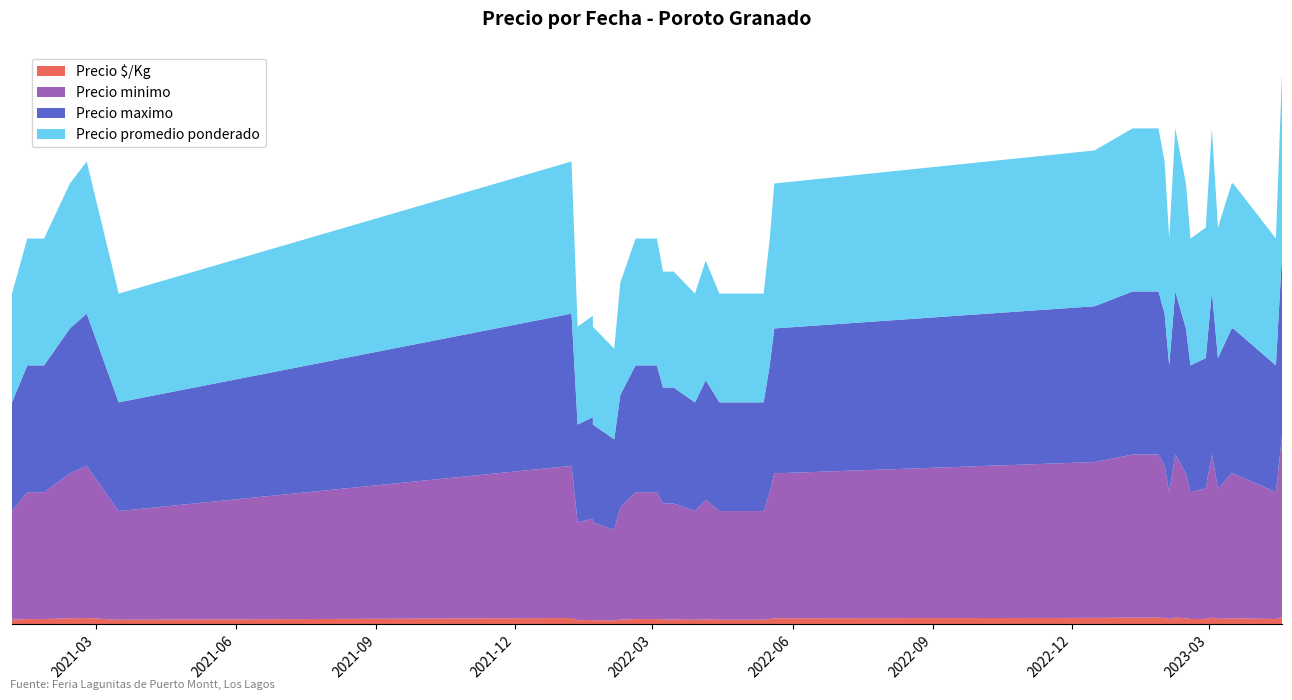

Reading left to right, transcribe all the data shown in this chart.

Precio minimo: 2021-01-05=30000	2021-01-15=35000	2021-01-19=35000	2021-01-26=35000	2021-02-12=40000	2021-02-23=42000	2021-03-16=30000	2022-01-07=42000	2022-01-11=27000	2022-01-21=28000	2022-01-21=27000	2022-02-04=25000	2022-02-08=31000	2022-02-18=35000	2022-03-04=35000	2022-03-08=32000	2022-03-15=32000	2022-03-29=30000	2022-04-05=33000	2022-04-14=30000	2022-05-13=30000	2022-05-17=35000	2022-05-20=40000	2022-12-16=43000	2023-01-10=45000	2023-01-13=45000	2023-01-20=45000	2023-01-27=45000	2023-01-31=42000	2023-02-03=35000	2023-02-07=45000	2023-02-14=40000	2023-02-17=35000	2023-02-27=36000	2023-03-03=45000	2023-03-07=36000	2023-03-16=40000	2023-03-17=40000	2023-04-14=35000	2023-04-18=50000
Precio maximo: 2021-01-05=30000	2021-01-15=35000	2021-01-19=35000	2021-01-26=35000	2021-02-12=40000	2021-02-23=42000	2021-03-16=30000	2022-01-07=42000	2022-01-11=27000	2022-01-21=28000	2022-01-21=27000	2022-02-04=25000	2022-02-08=31000	2022-02-18=35000	2022-03-04=35000	2022-03-08=32000	2022-03-15=32000	2022-03-29=30000	2022-04-05=33000	2022-04-14=30000	2022-05-13=30000	2022-05-17=35000	2022-05-20=40000	2022-12-16=43000	2023-01-10=45000	2023-01-13=45000	2023-01-20=45000	2023-01-27=45000	2023-01-31=42000	2023-02-03=35000	2023-02-07=45000	2023-02-14=40000	2023-02-17=35000	2023-02-27=36000	2023-03-03=45000	2023-03-07=36000	2023-03-16=40000	2023-03-17=40000	2023-04-14=35000	2023-04-18=50000
Precio promedio ponderado: 2021-01-05=30000	2021-01-15=35000	2021-01-19=35000	2021-01-26=35000	2021-02-12=40000	2021-02-23=42000	2021-03-16=30000	2022-01-07=42000	2022-01-11=27000	2022-01-21=28000	2022-01-21=27000	2022-02-04=25000	2022-02-08=31000	2022-02-18=35000	2022-03-04=35000	2022-03-08=32000	2022-03-15=32000	2022-03-29=30000	2022-04-05=33000	2022-04-14=30000	2022-05-13=30000	2022-05-17=35000	2022-05-20=40000	2022-12-16=43000	2023-01-10=45000	2023-01-13=45000	2023-01-20=45000	2023-01-27=45000	2023-01-31=42000	2023-02-03=35000	2023-02-07=45000	2023-02-14=40000	2023-02-17=35000	2023-02-27=36000	2023-03-03=45000	2023-03-07=36000	2023-03-16=40000	2023-03-17=40000	2023-04-14=35000	2023-04-18=50000
Precio $/Kg: 2021-01-05=1200	2021-01-15=1400	2021-01-19=1400	2021-01-26=1400	2021-02-12=1600	2021-02-23=1680	2021-03-16=1200	2022-01-07=1680	2022-01-11=1080	2022-01-21=1120	2022-01-21=1080	2022-02-04=1000	2022-02-08=1240	2022-02-18=1400	2022-03-04=1400	2022-03-08=1280	2022-03-15=1280	2022-03-29=1200	2022-04-05=1320	2022-04-14=1200	2022-05-13=1200	2022-05-17=1400	2022-05-20=1600	2022-12-16=1720	2023-01-10=1800	2023-01-13=1800	2023-01-20=1800	2023-01-27=1800	2023-01-31=1680	2023-02-03=1400	2023-02-07=1800	2023-02-14=1600	2023-02-17=1400	2023-02-27=1440	2023-03-03=1800	2023-03-07=1440	2023-03-16=1600	2023-03-17=1600	2023-04-14=1400	2023-04-18=2000